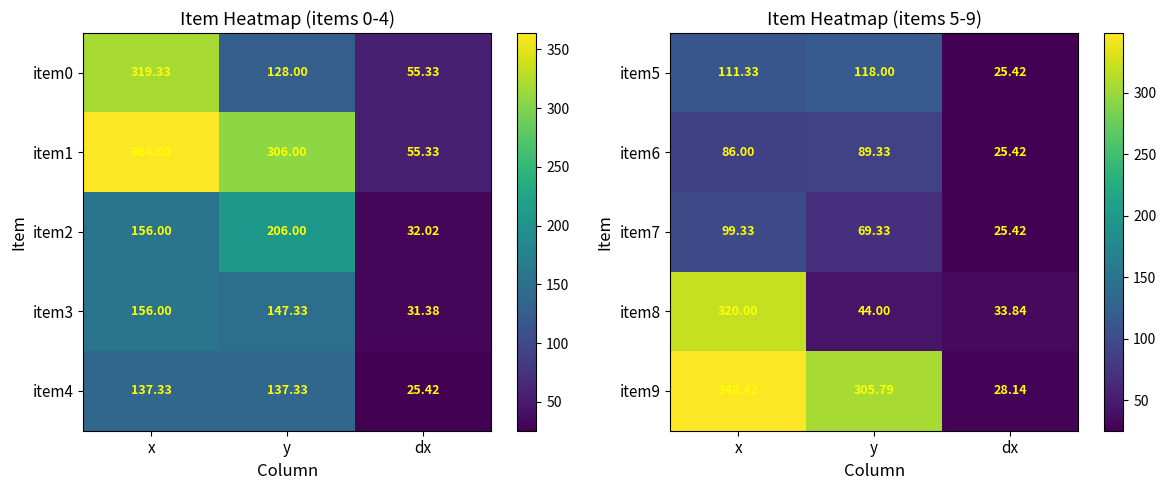

At which category is the sum across all series the highest?

x